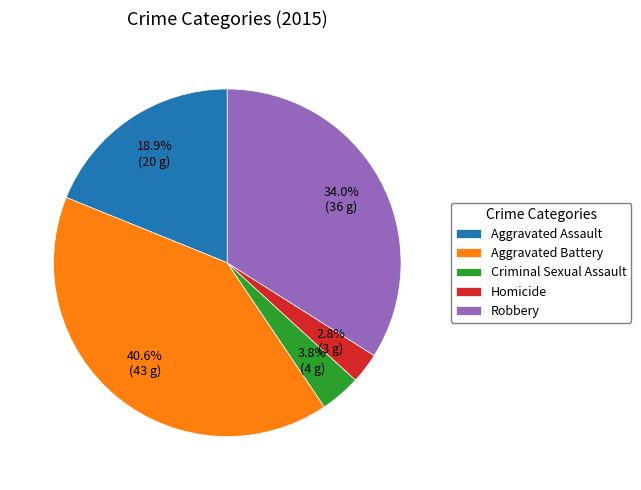

What percentage is NOT represented by Robbery?

66.0%